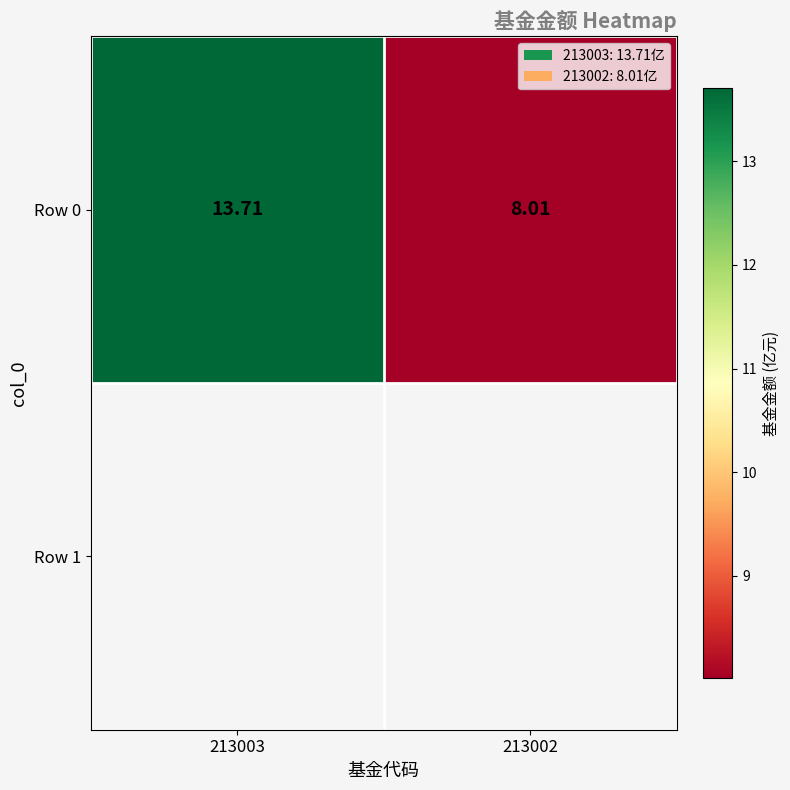

Rank the categories by value from highest to lowest.

213003, 213002